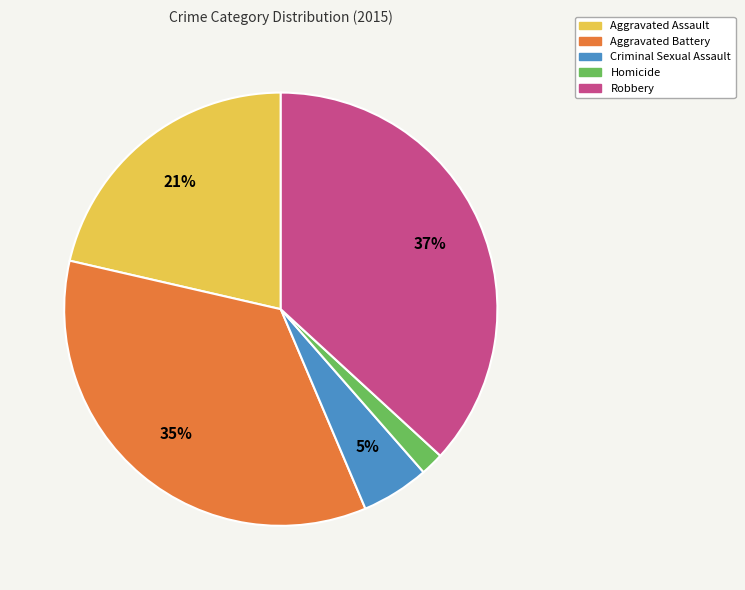

The Robbery slice represents 24% of the pie. True or false?

False